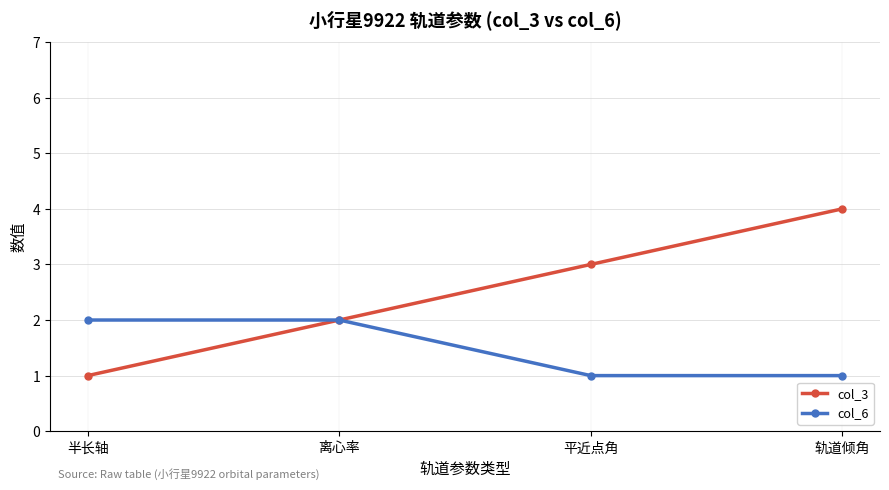

Which series has the largest total across all categories?

col_3